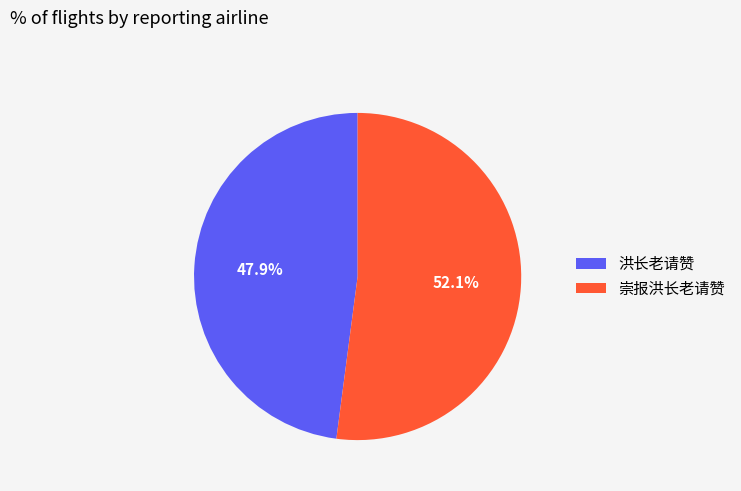

Is it true that 崇报洪长老请赞 is 52% of the pie?

True